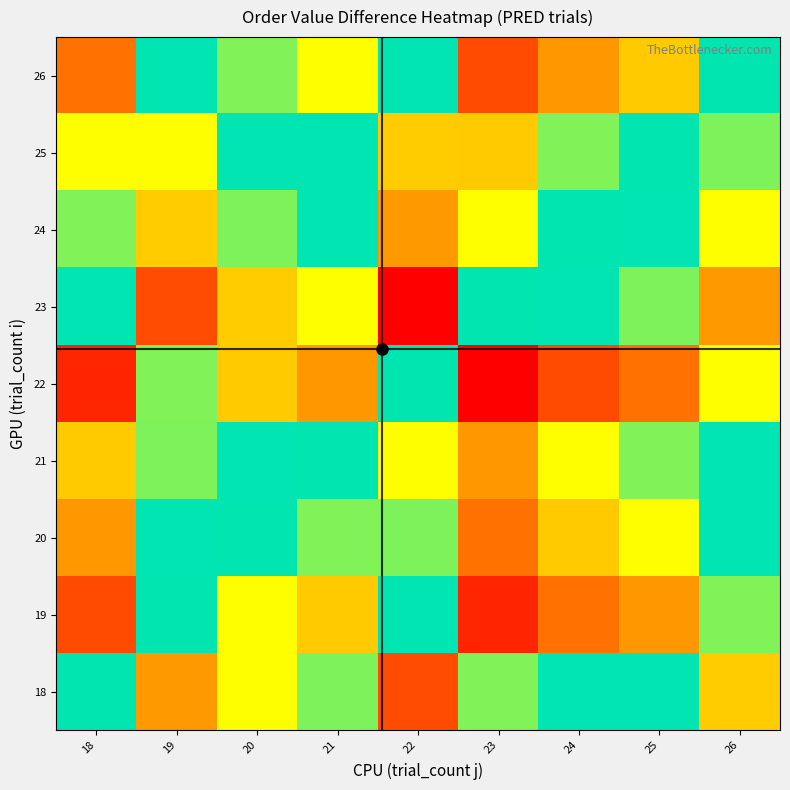

How many categories are shown in the chart?

9